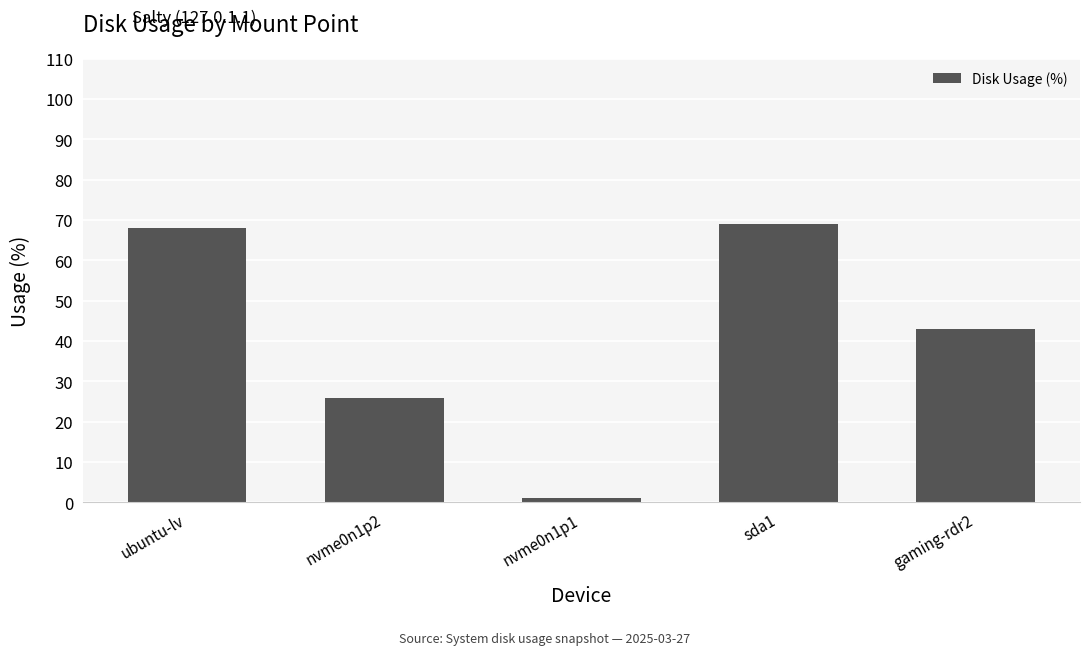

What is the label of the 2nd bar from the right?

sda1